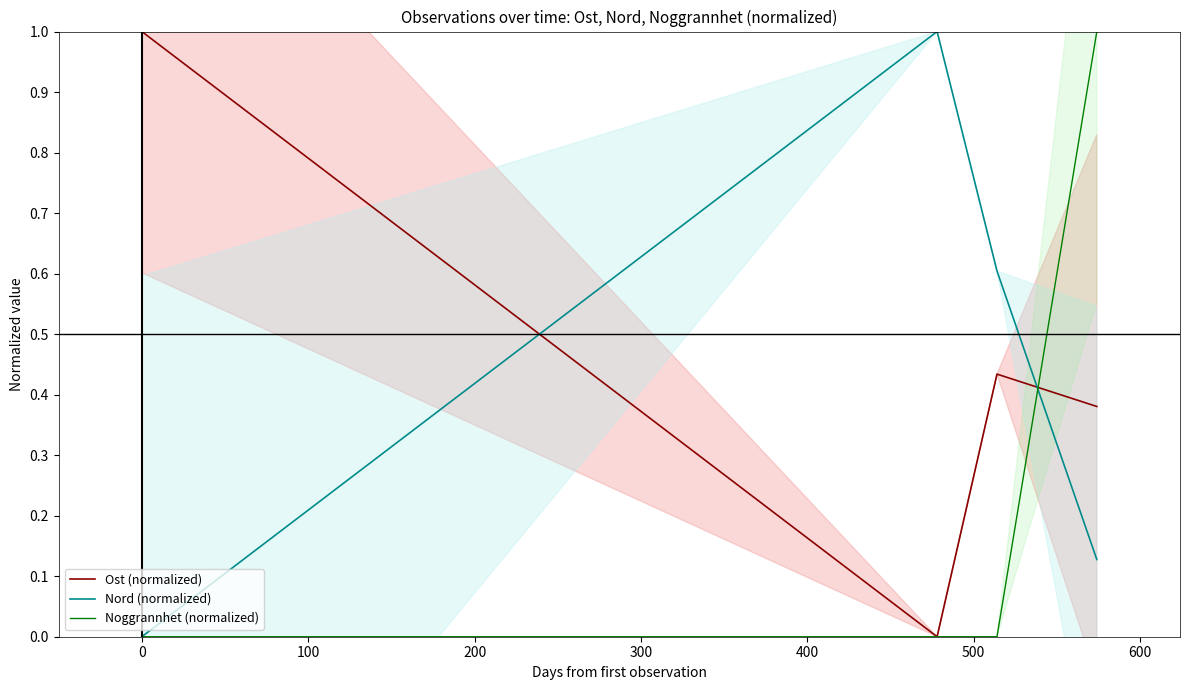

Is it true that Nord (normalized) equals 0.8 at 100?

False